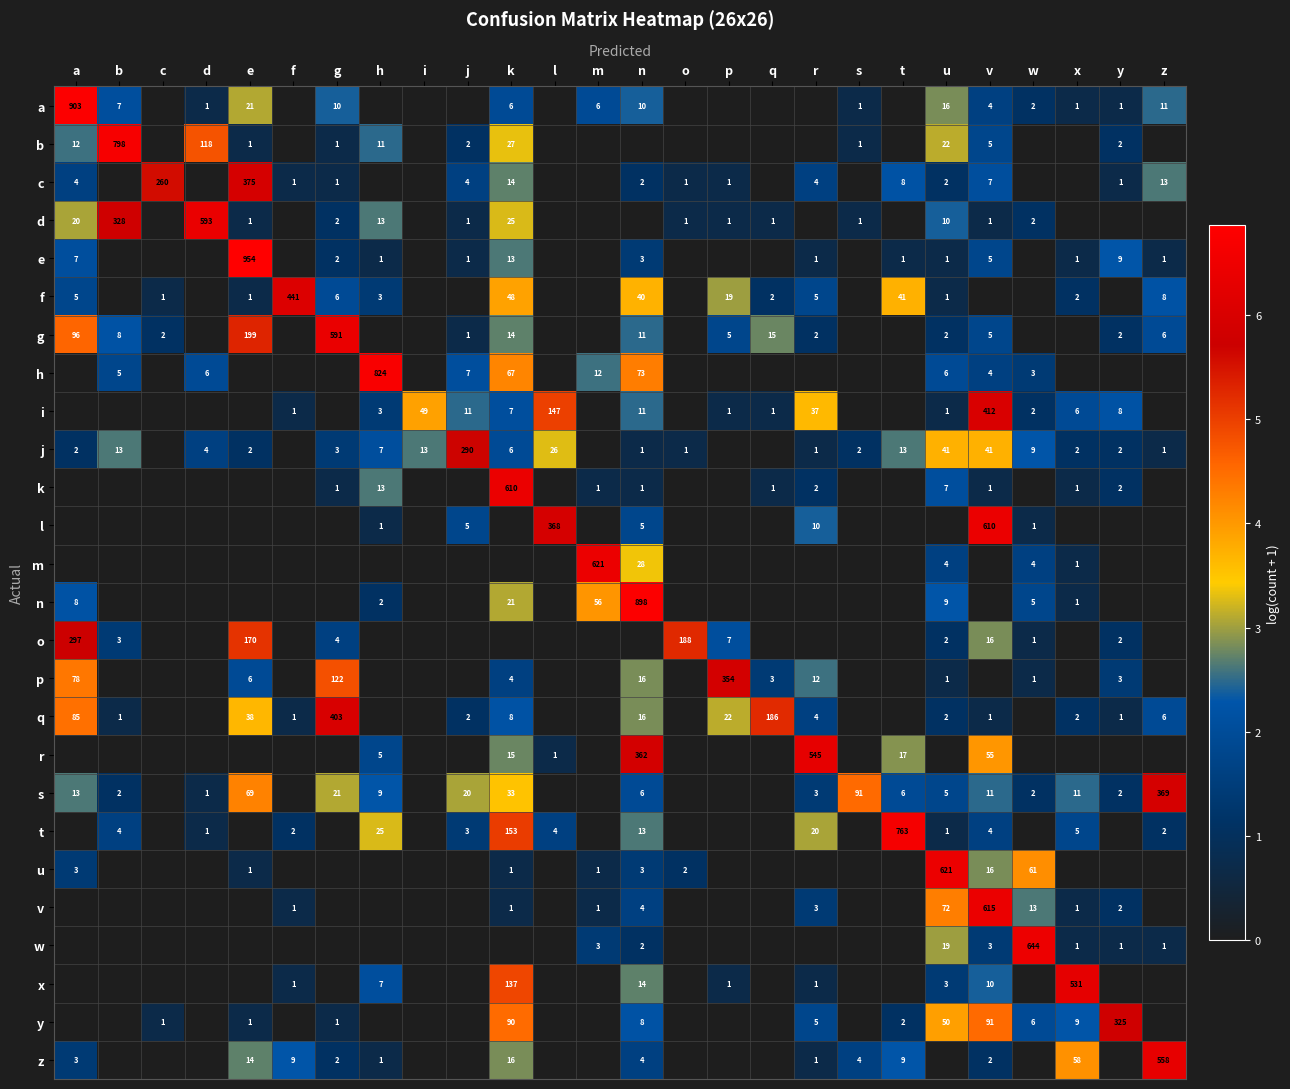

True or false: k has a value of 13 at h.

True